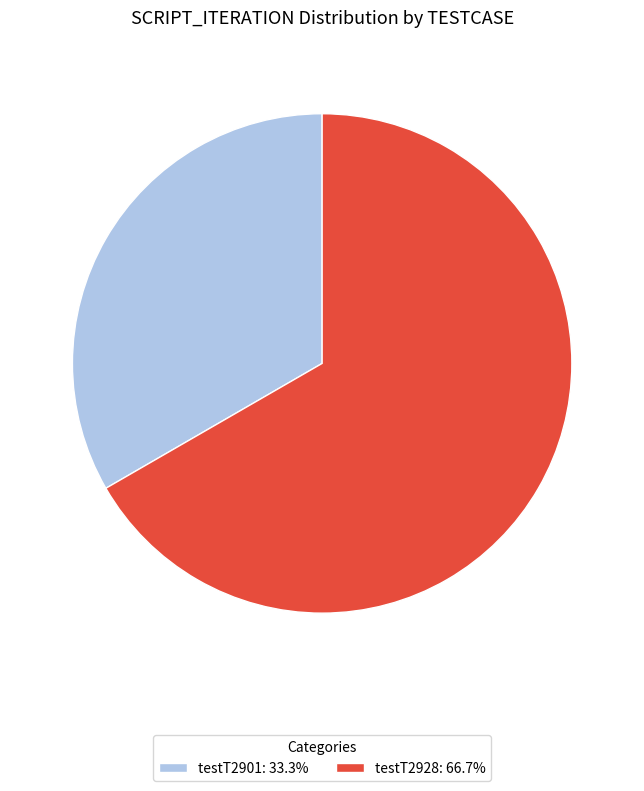

Which slice represents more than half of the pie?

testT2928